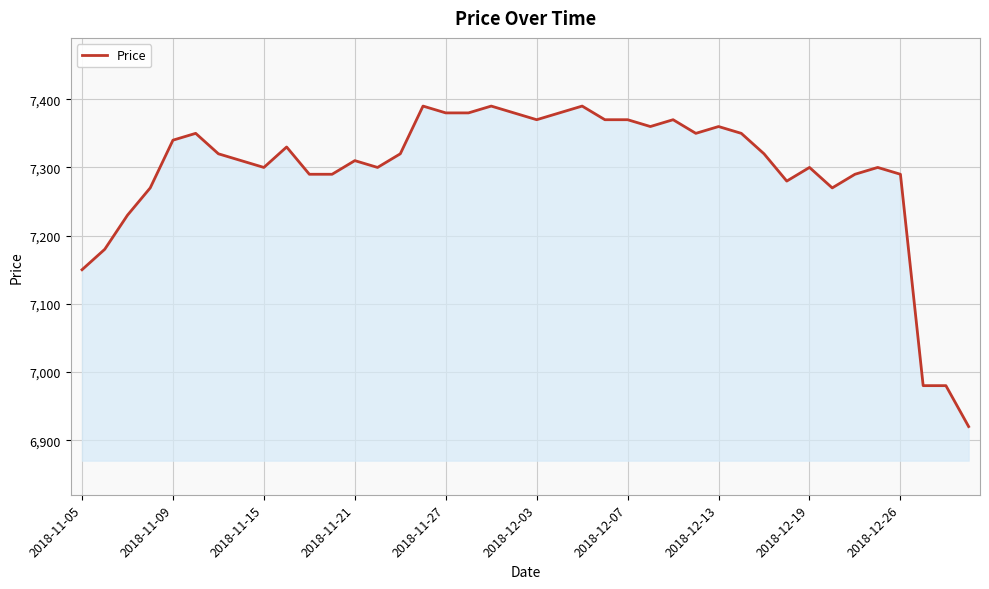

What is the difference between the maximum and second lowest values?

410